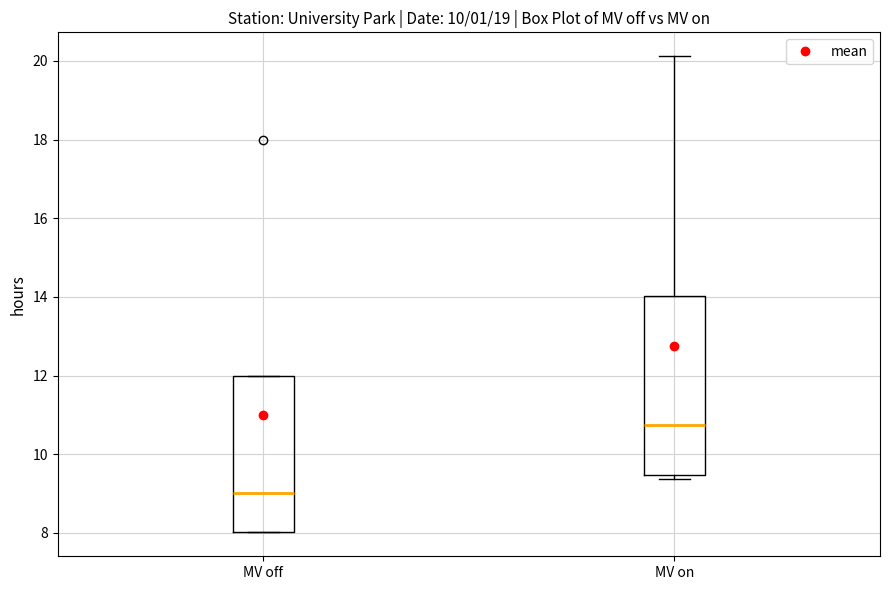

Which box's median line is the lowest?

MV off